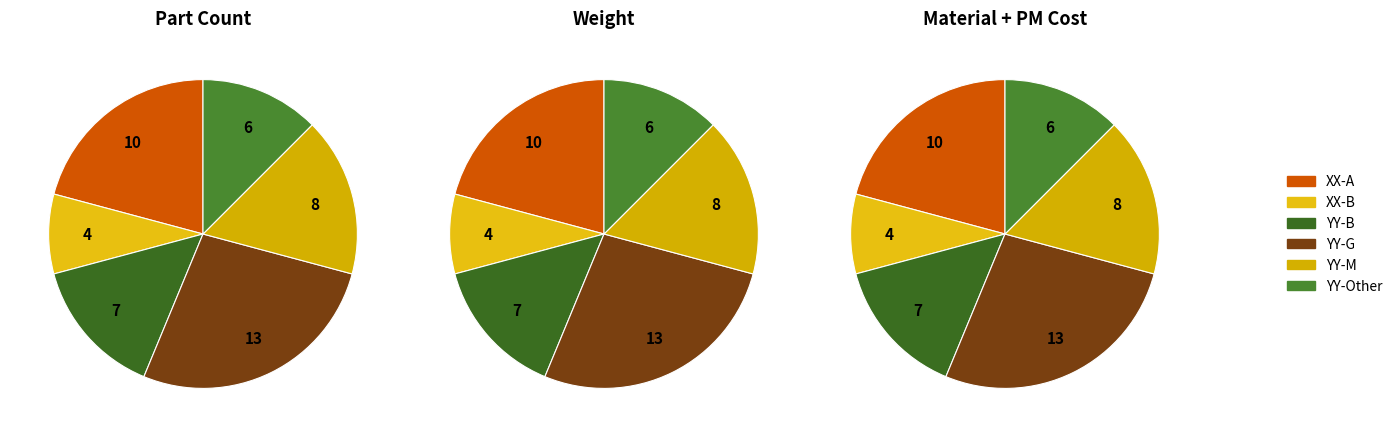

At XX, list the series in order from largest to smallest.

Part Count, Weight, Material + PM Cost